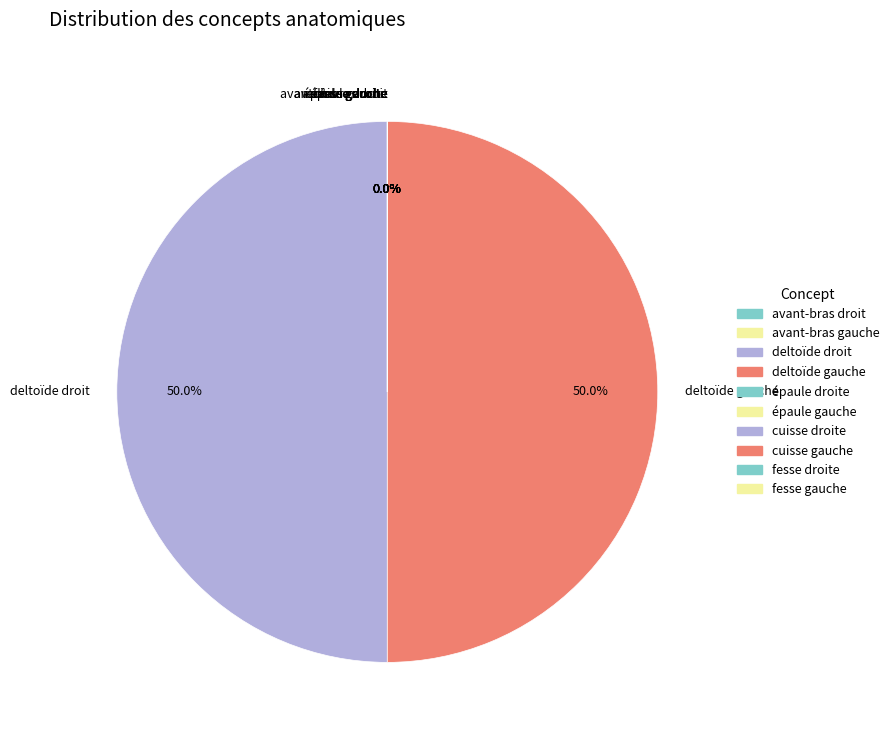

Is it true that fesse gauche is 5% of the pie?

False